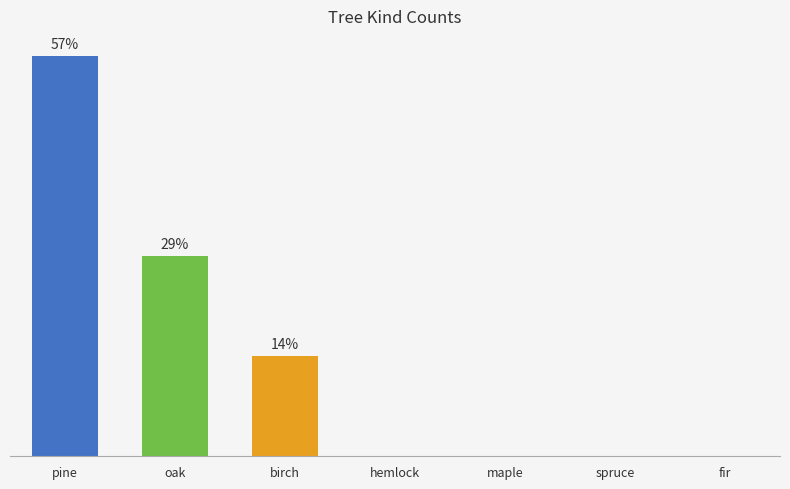

What is the average value?

1